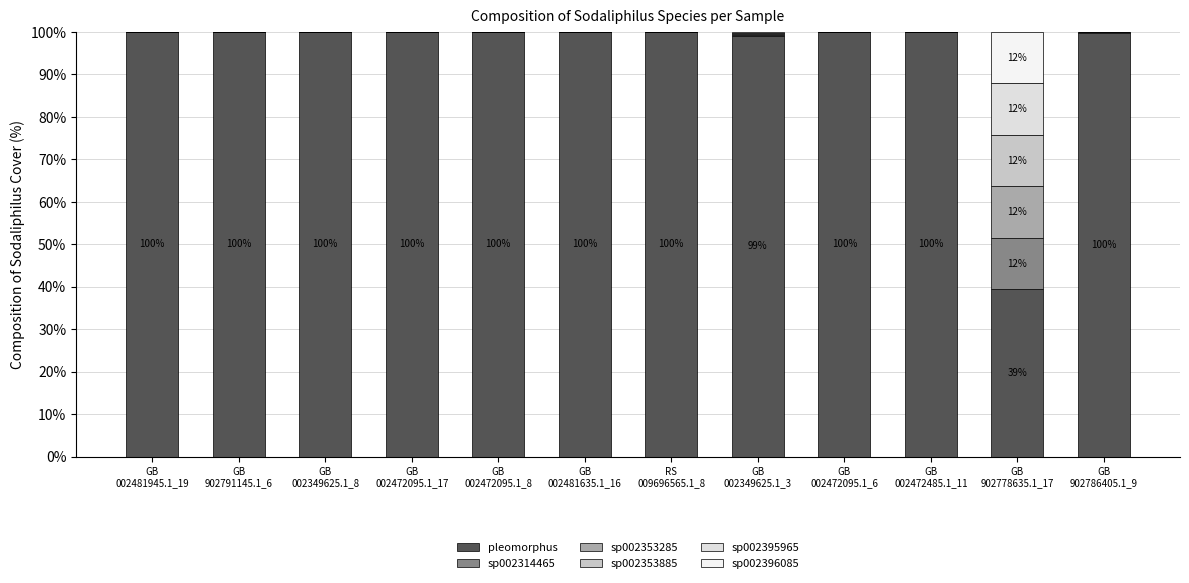

Are the bars horizontal?

No